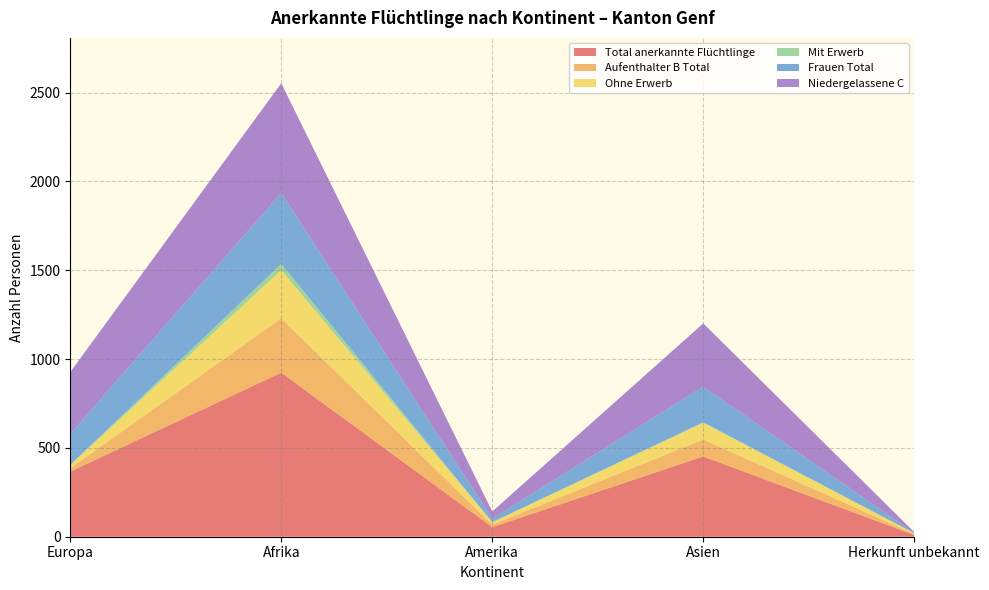

Reading left to right, extract all data points from this chart.

Total anerkannte Flüchtlinge: Europa=367	Afrika=924	Amerika=54	Asien=452	Herkunft unbekannt=10
Aufenthalter B Total: Europa=19	Afrika=306	Amerika=14	Asien=96	Herkunft unbekannt=5
Ohne Erwerb: Europa=17	Afrika=271	Amerika=14	Asien=93	Herkunft unbekannt=5
Mit Erwerb: Europa=2	Afrika=35	Amerika=0	Asien=3	Herkunft unbekannt=0
Frauen Total: Europa=174	Afrika=399	Amerika=20	Asien=201	Herkunft unbekannt=1
Niedergelassene C: Europa=348	Afrika=618	Amerika=40	Asien=356	Herkunft unbekannt=5